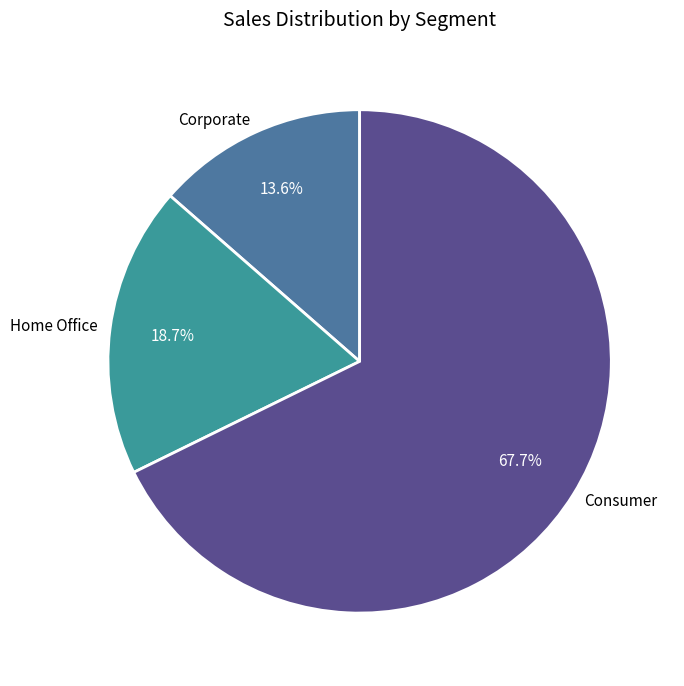

What is the ratio of the value at Home Office to the value at Corporate?

1.4